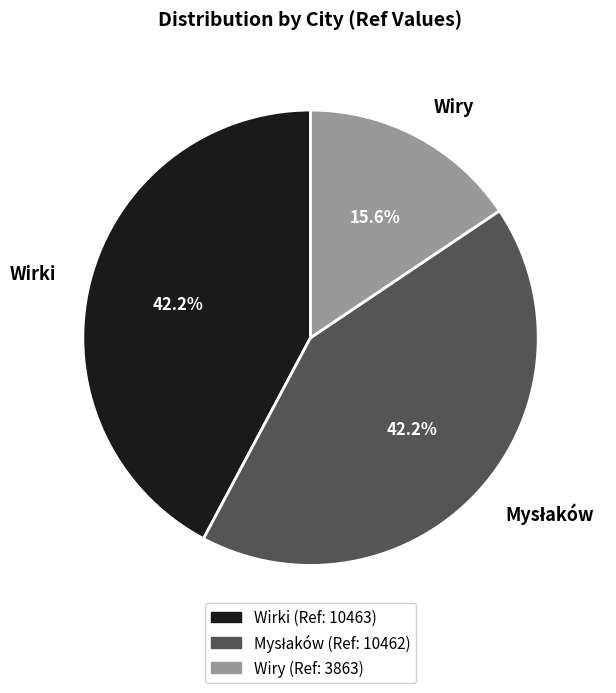

Does any single category account for the majority?

No